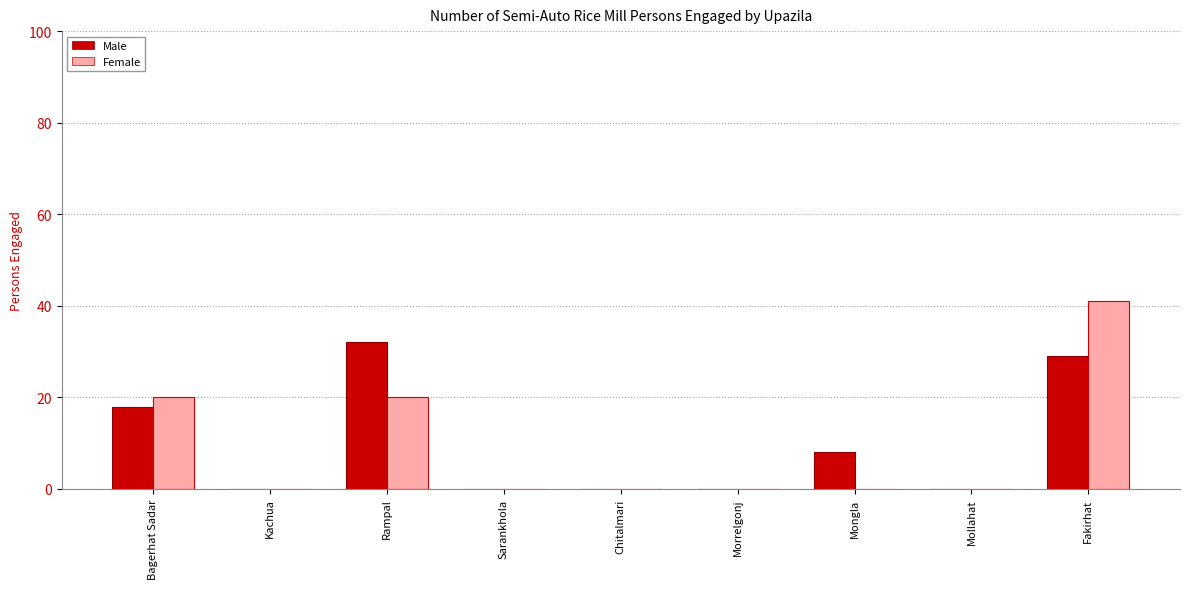

What is the sum of all Female values?

81